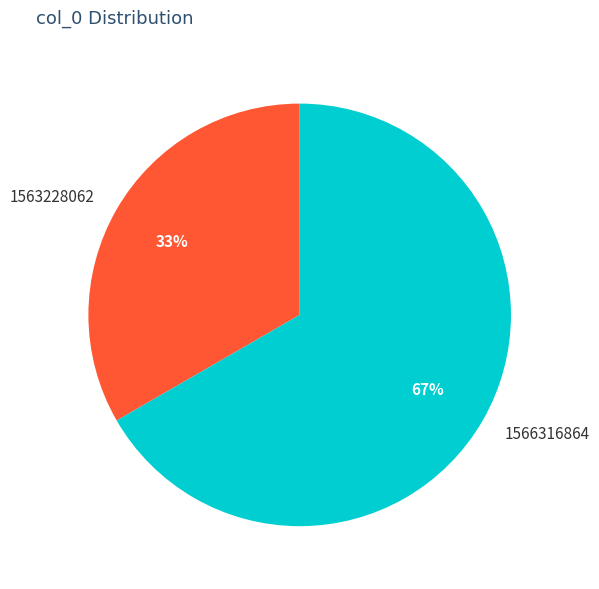

Is the sum of 1563228062 and 1566316864 greater than half?

Yes